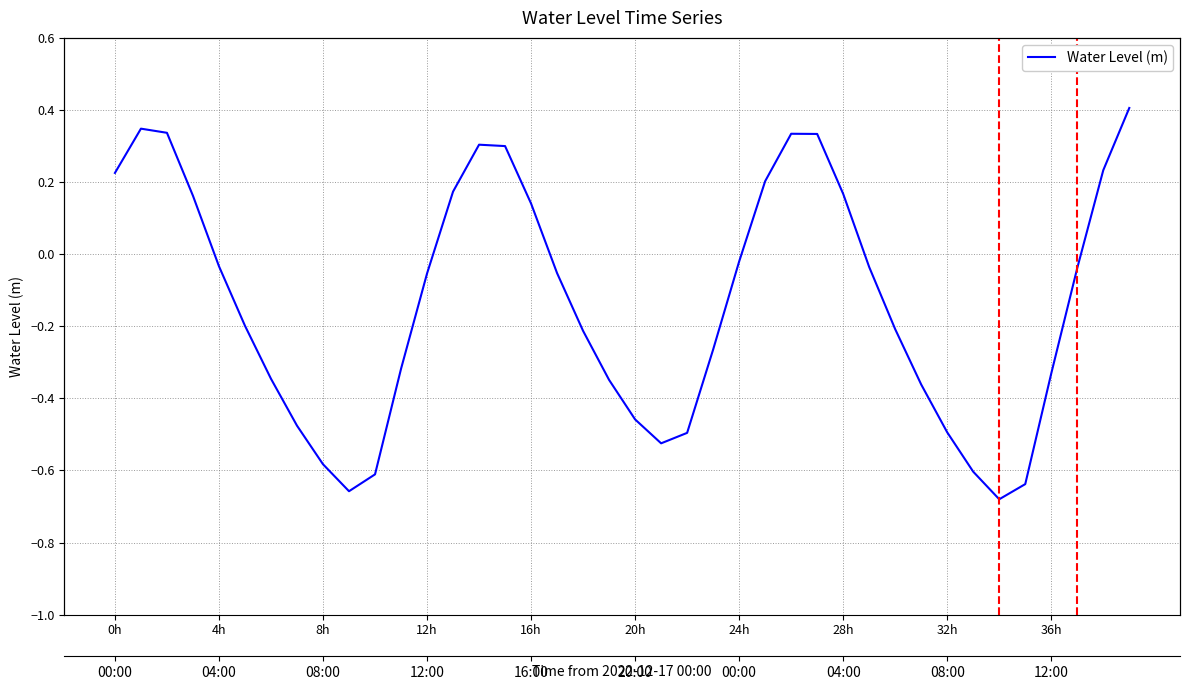

Which label corresponds to the largest value in the chart?

39